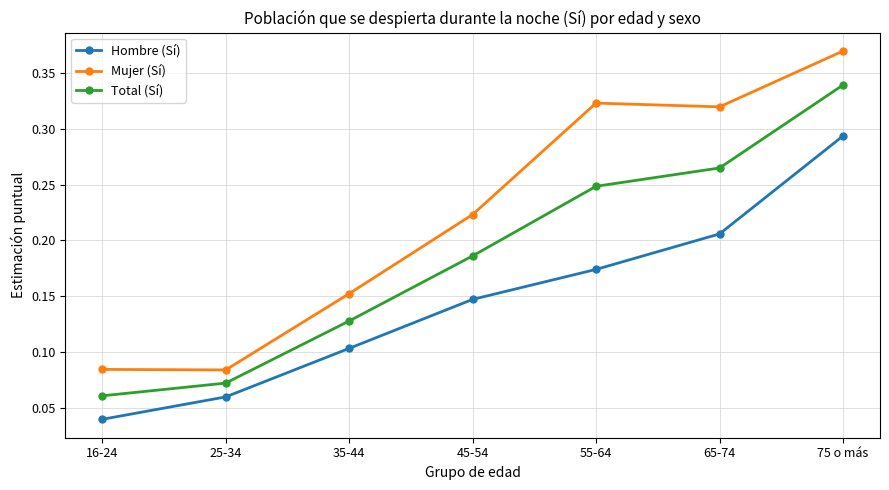

What is the label of the 6th point from the right?

25-34